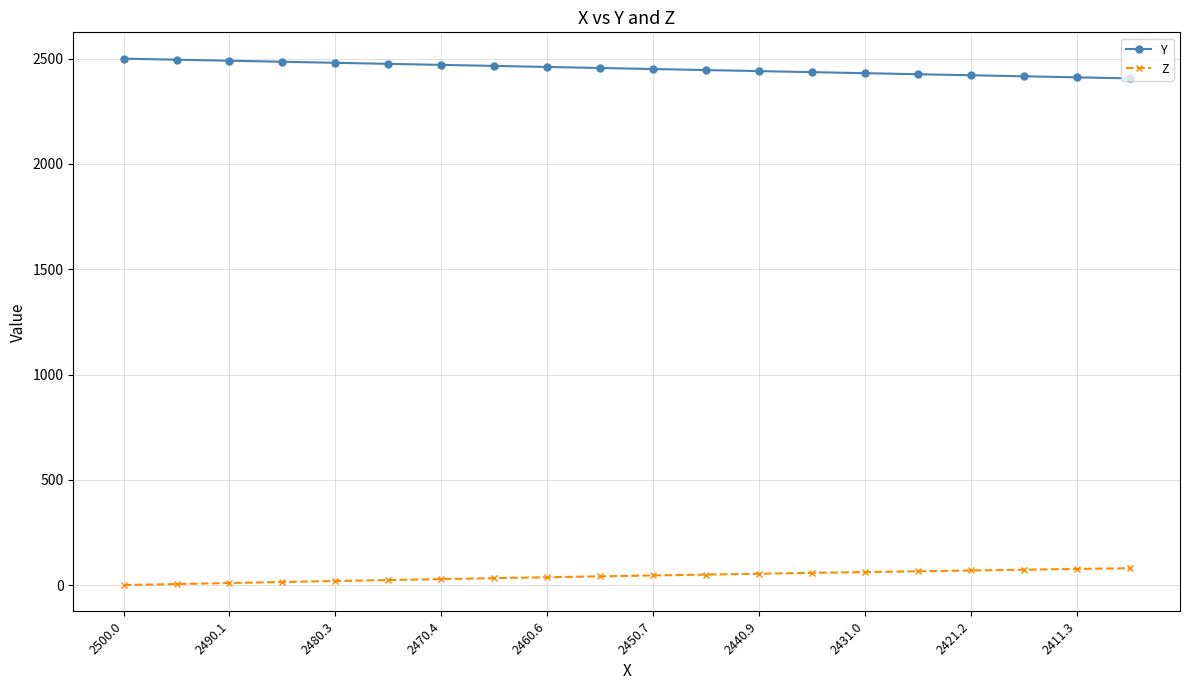

Rank the series by their maximum value, from highest to lowest.

Y, Z